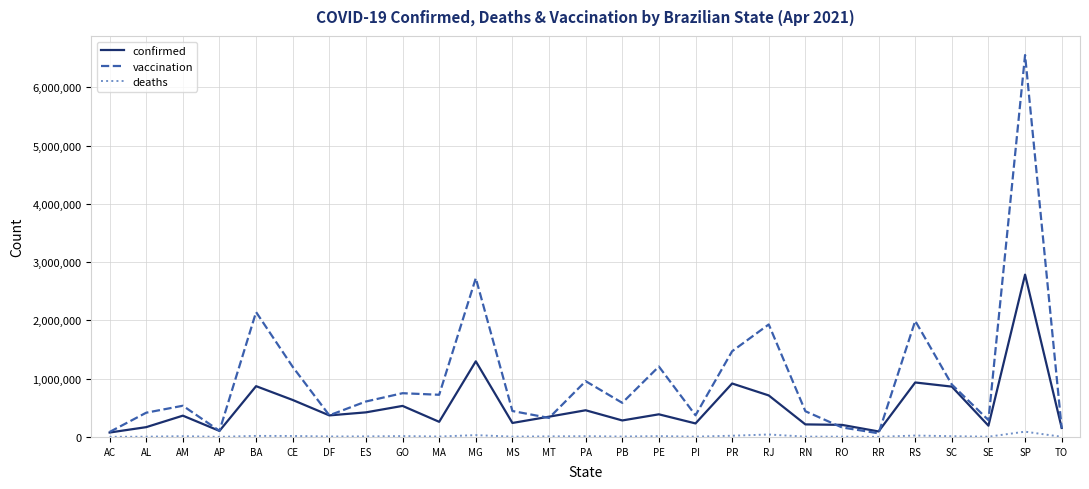

Rank the series at PA from highest to lowest value.

vaccination, confirmed, deaths